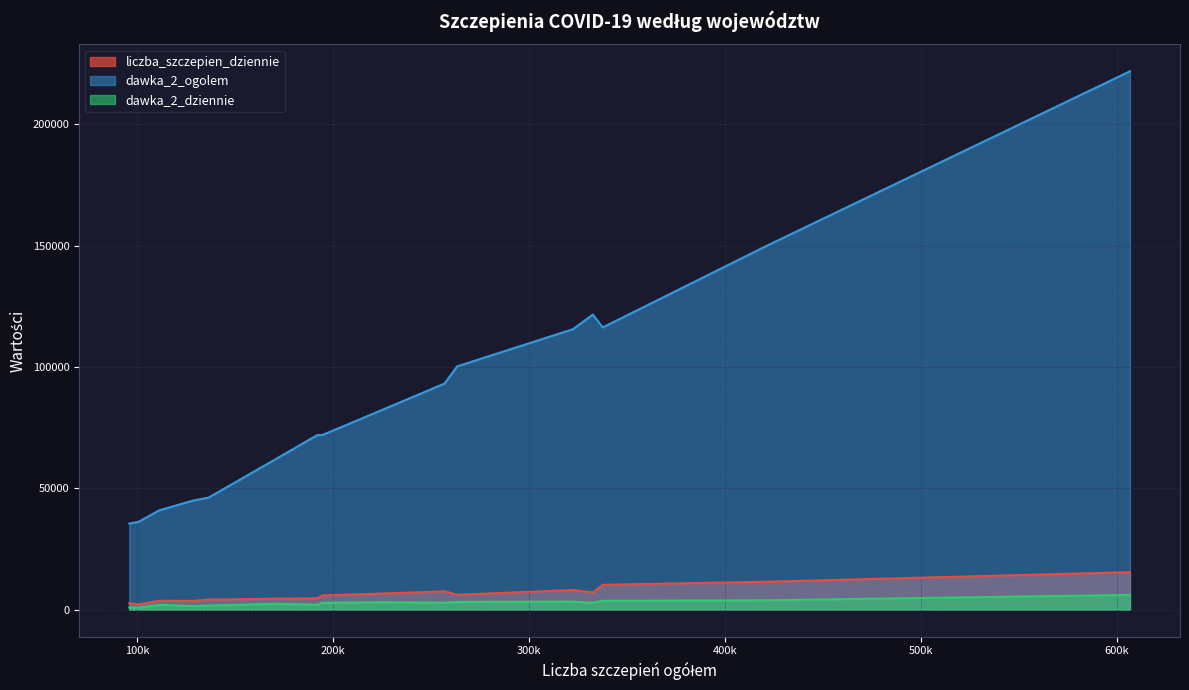

Does the chart display data point markers on the line(s)?

No